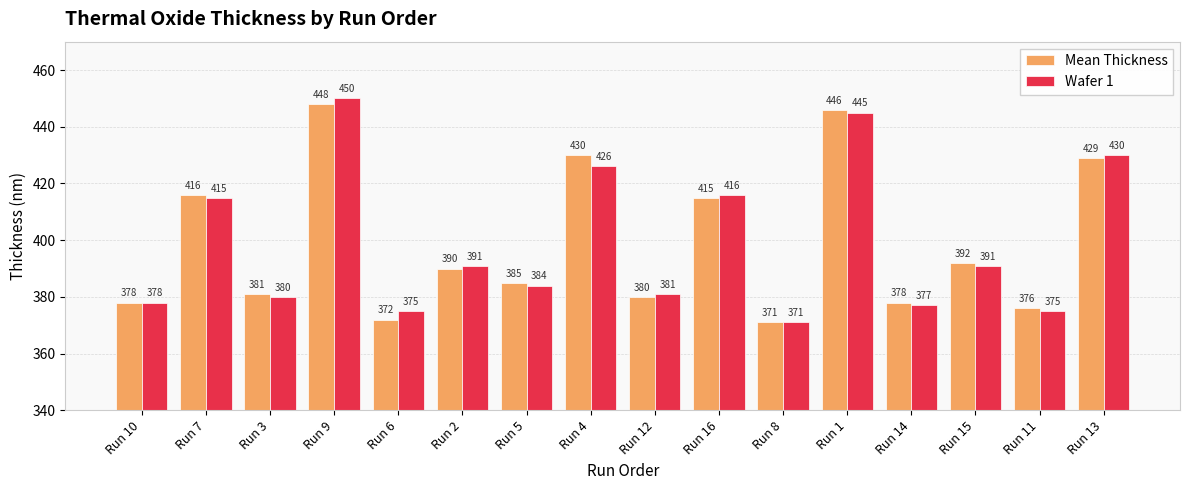

List the series in order of their overall mean, highest first.

Mean Thickness, Wafer 1